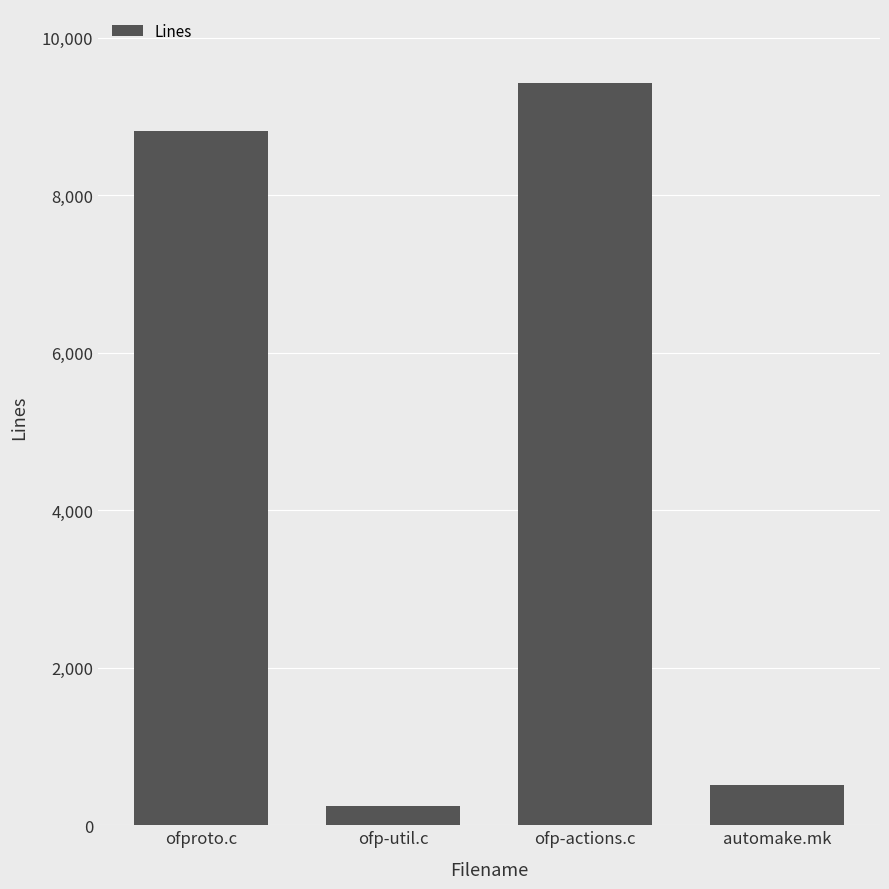

What is the greatest value displayed?

9425